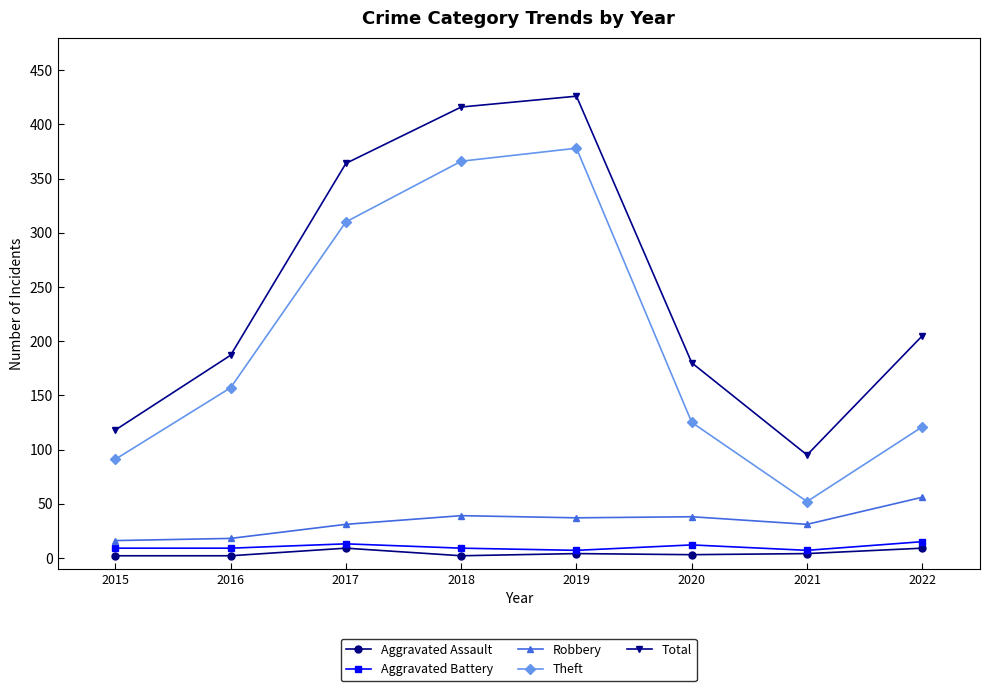

At which label does Robbery first exceed 37?

2018